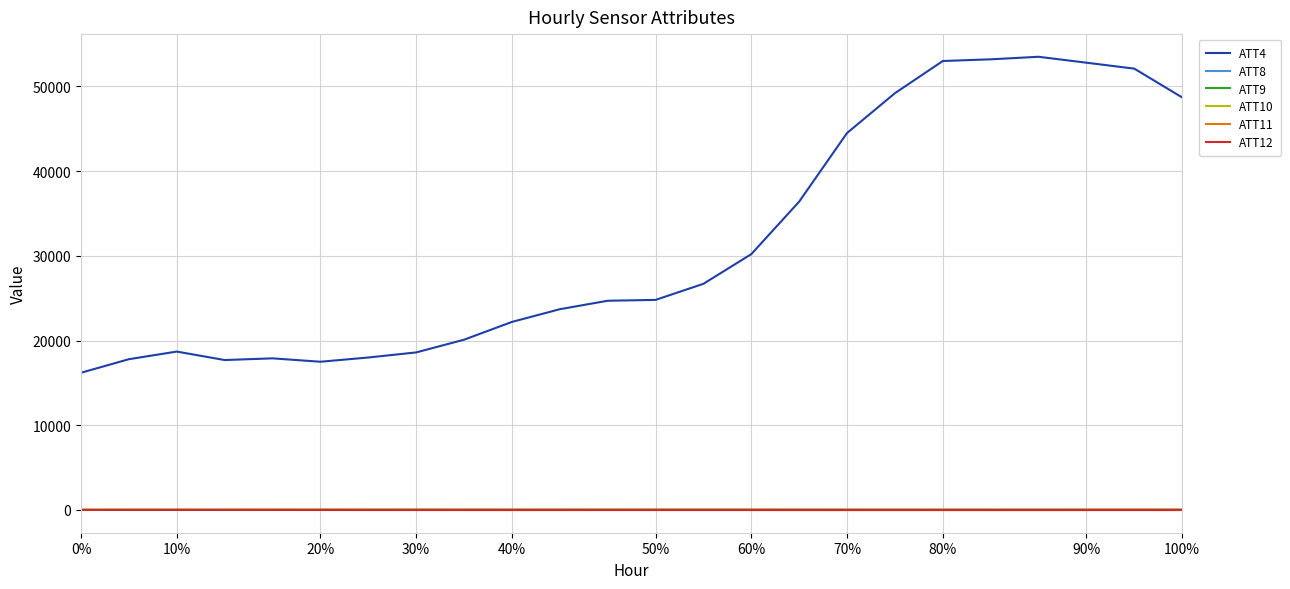

Which series has the largest total across all categories?

ATT4